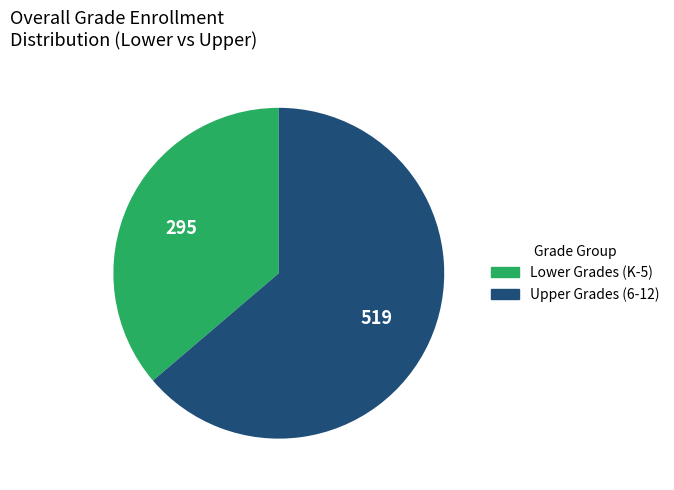

Which category has the biggest portion of the pie?

Upper Grades (6-12)